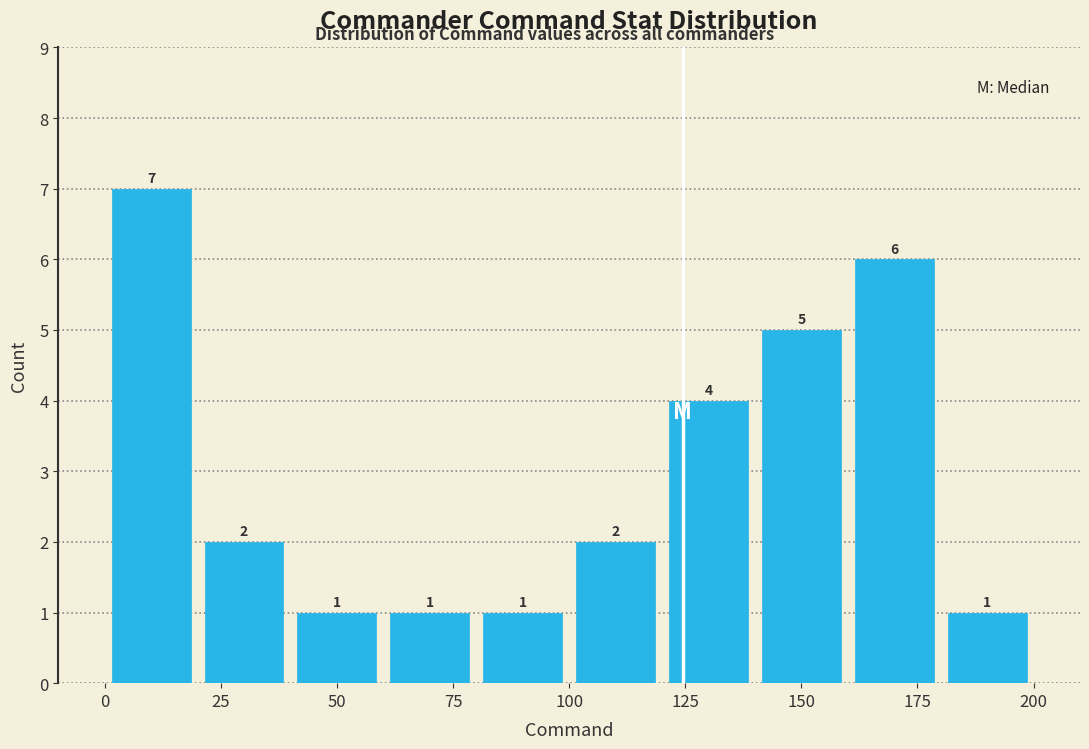

Reading left to right, list every bar in this chart as the range it spans on the x-axis followed by its height.

0 to 20: 7
20 to 40: 2
40 to 60: 1
60 to 80: 1
80 to 100: 1
100 to 120: 2
120 to 140: 4
140 to 160: 5
160 to 180: 6
180 to 200: 1